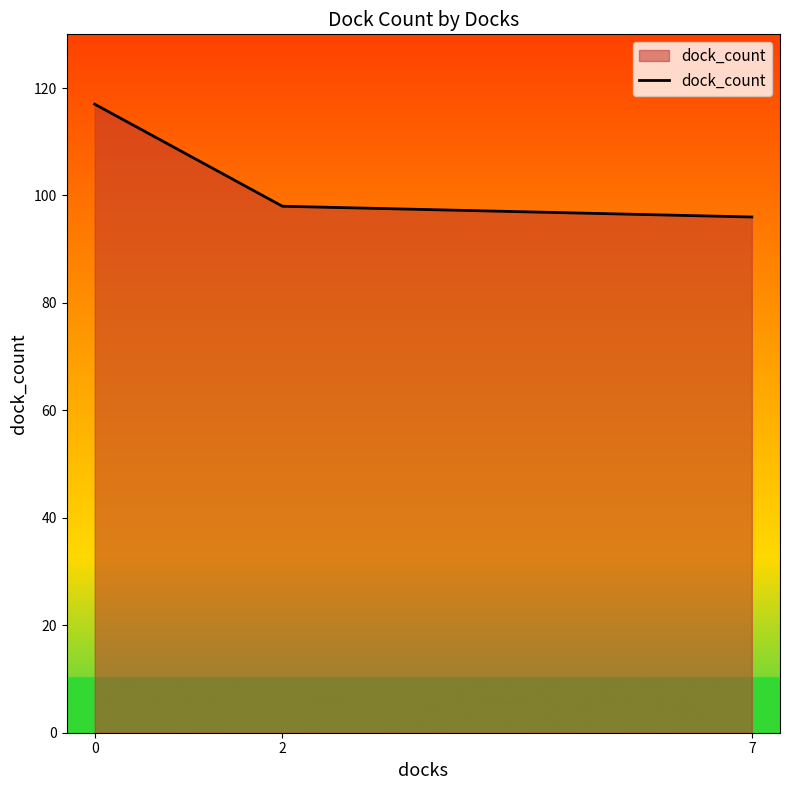

List the labels in order of value, smallest first.

7, 2, 0